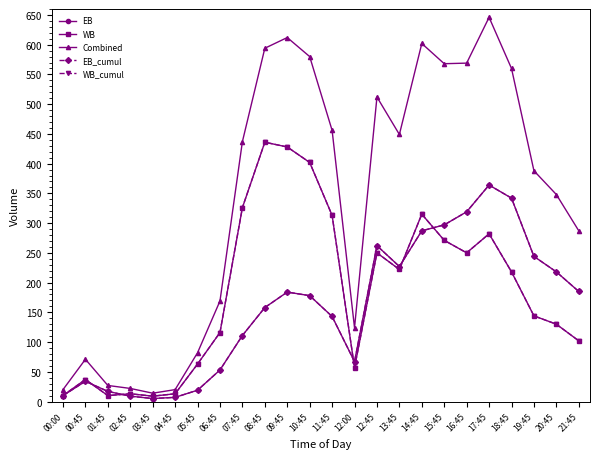

Is this an area chart (filled region under the line)?

No